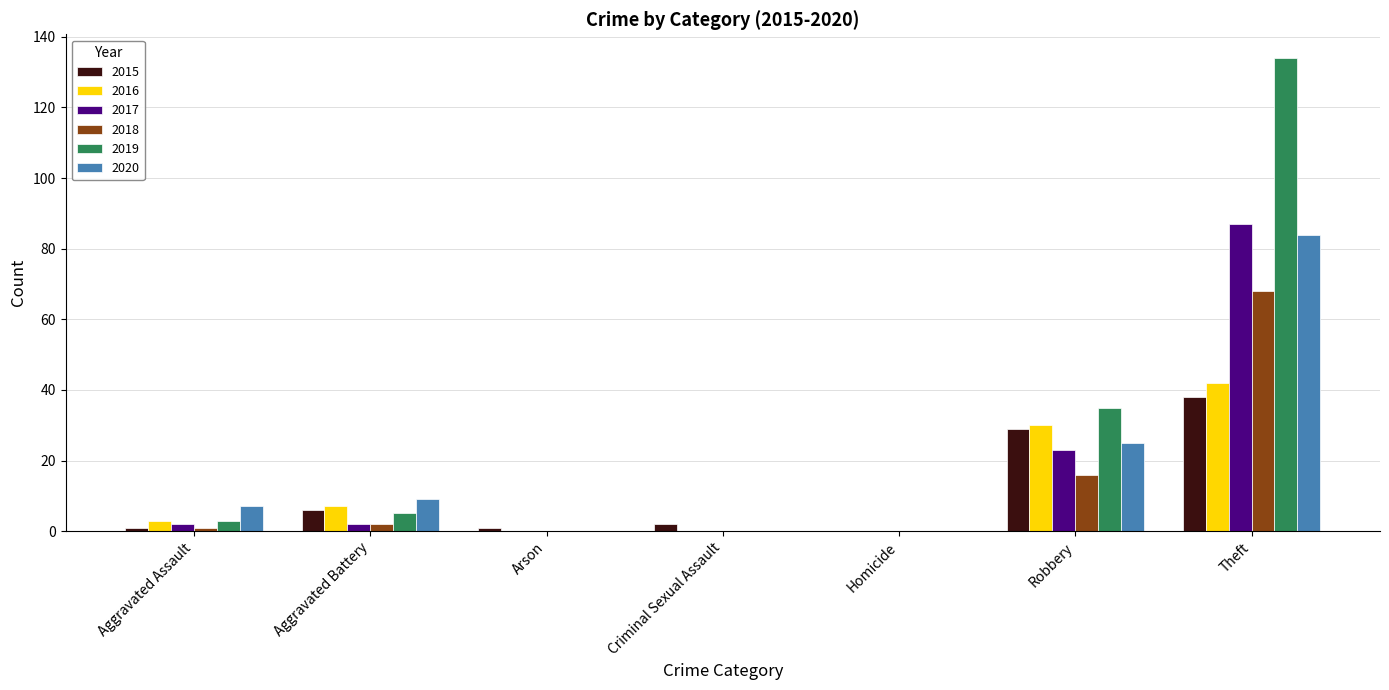

What is the total value across all series at Criminal Sexual Assault?

2